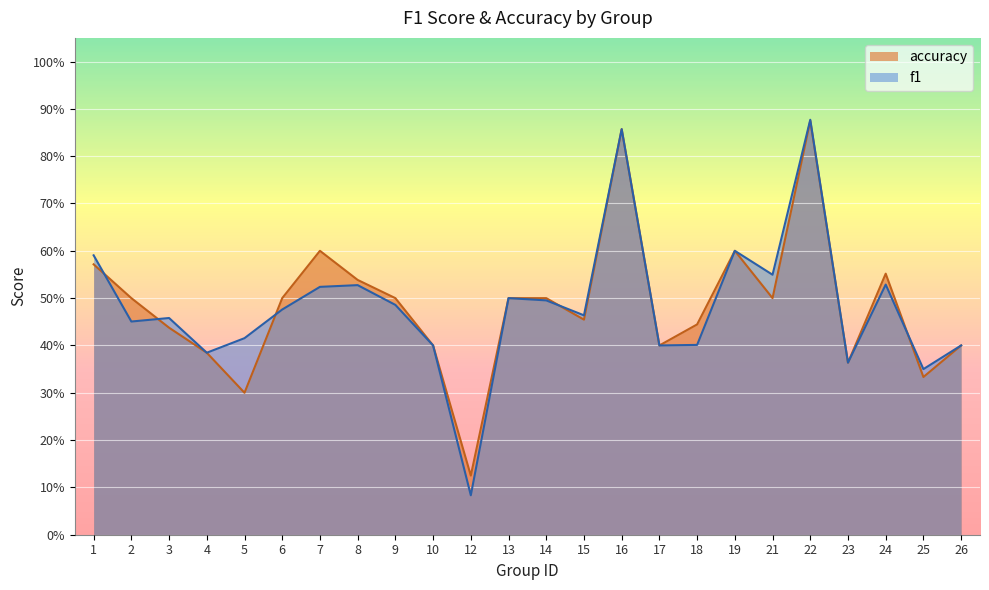

Is it true that f1 equals 0.6 at 26?

False